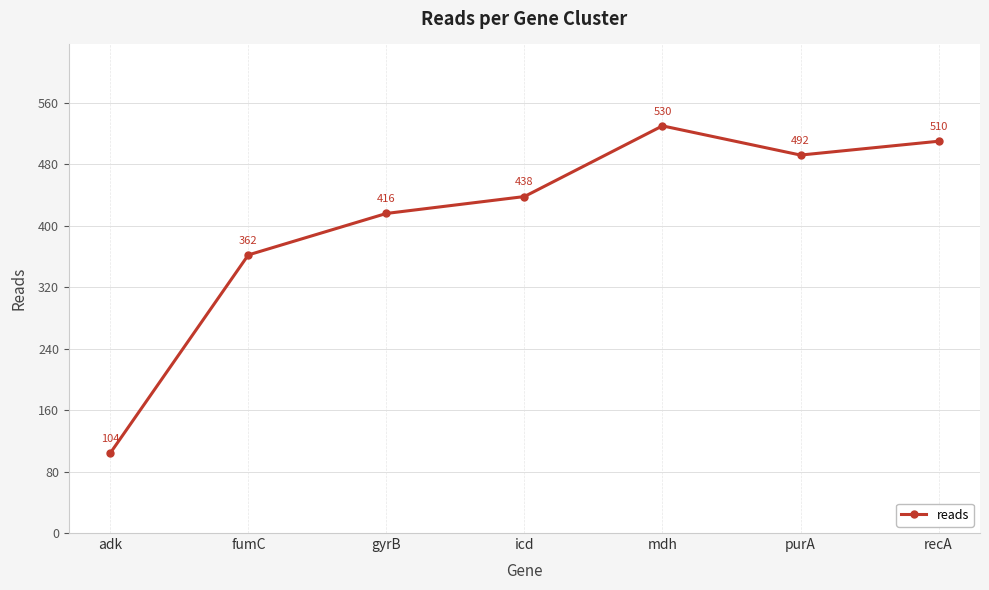

Rank the categories by value from lowest to highest.

adk, fumC, gyrB, icd, purA, recA, mdh